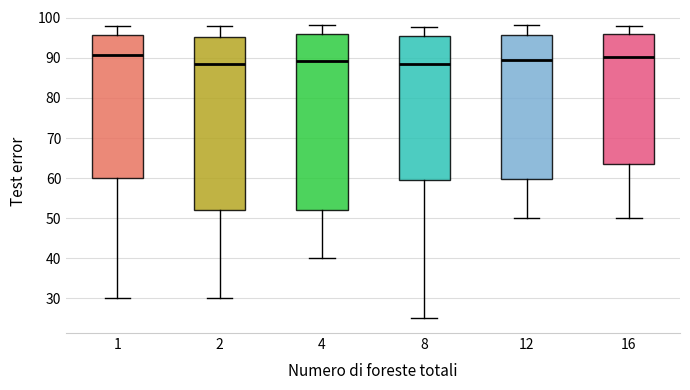

Where does the upper whisker of the box at x = 1 end on the y-axis? The values are not printed on the chart, so give them approximately, as read against the axis.

98